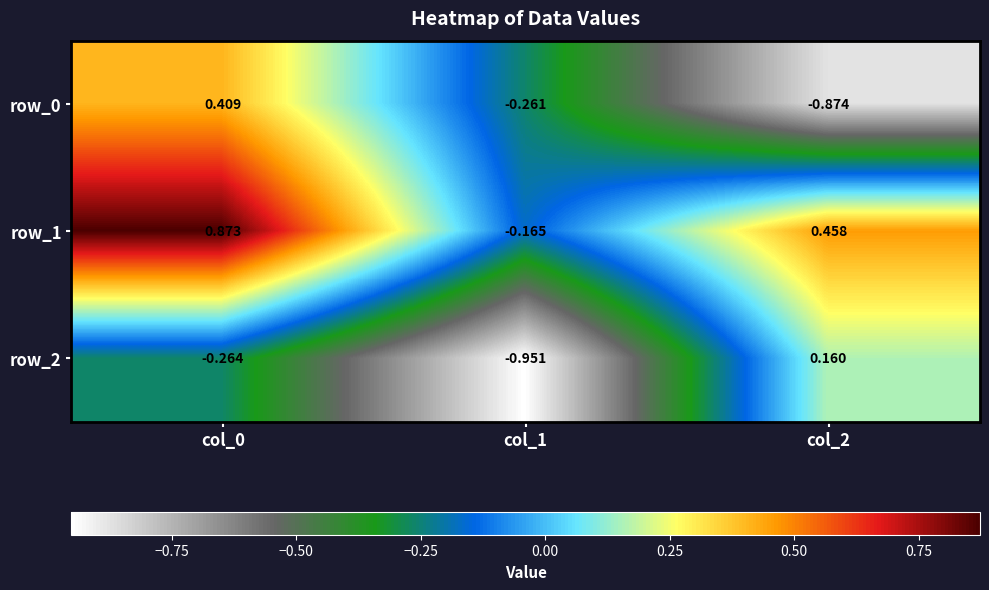

Is it true that row_2 equals -0.4 at col_0?

False